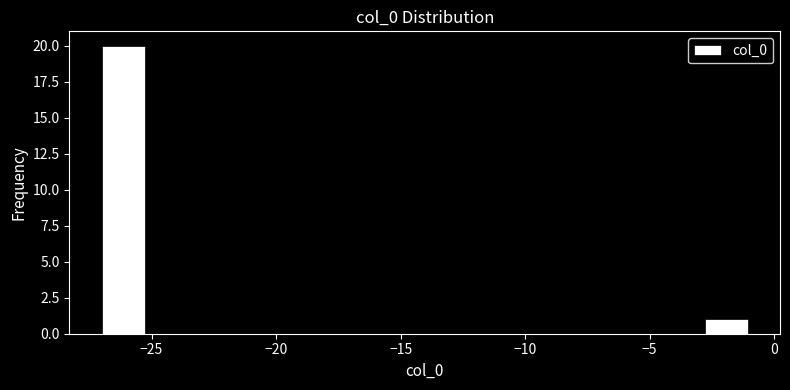

Read against the x-axis, roughly where is the centre of the tallest bar?

-26.0